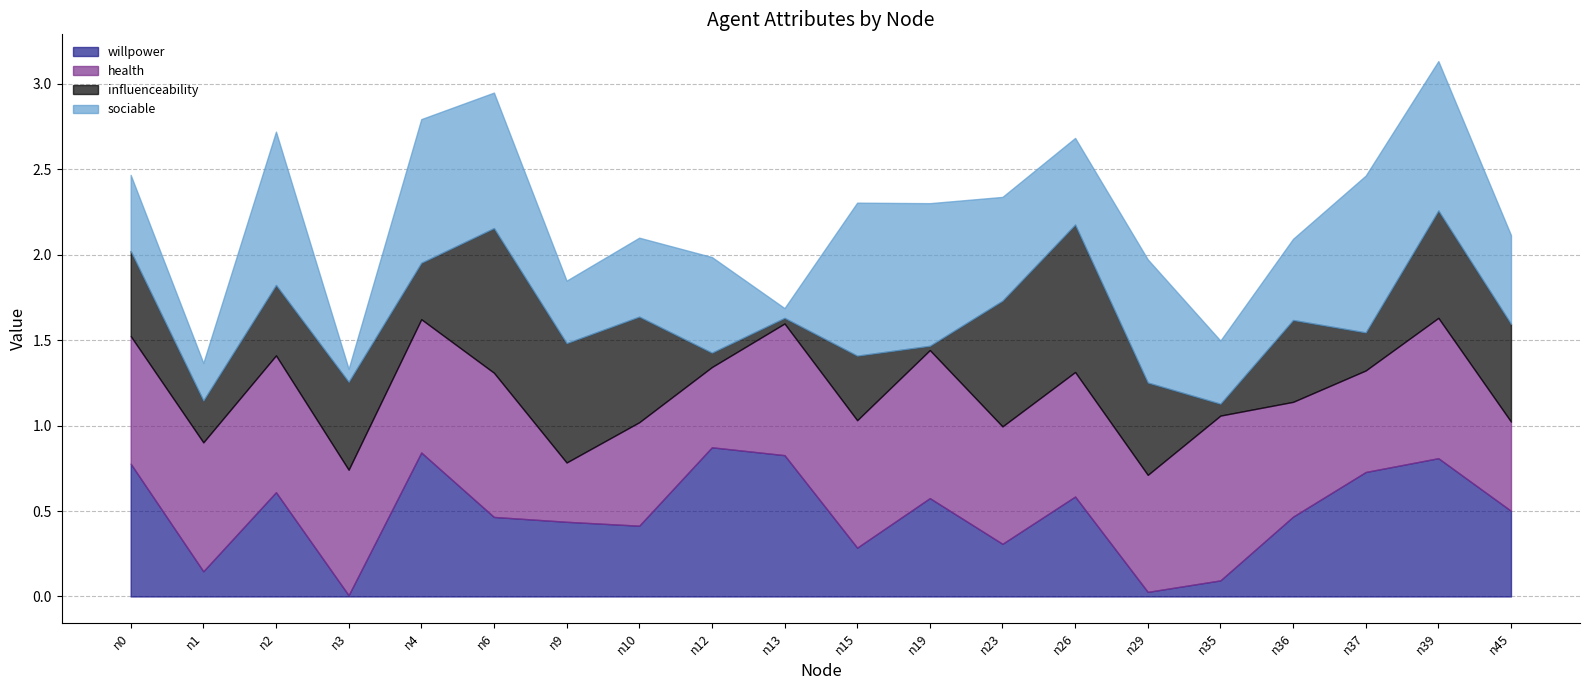

What is the value of the sociable point at the 6th from the left?

0.8